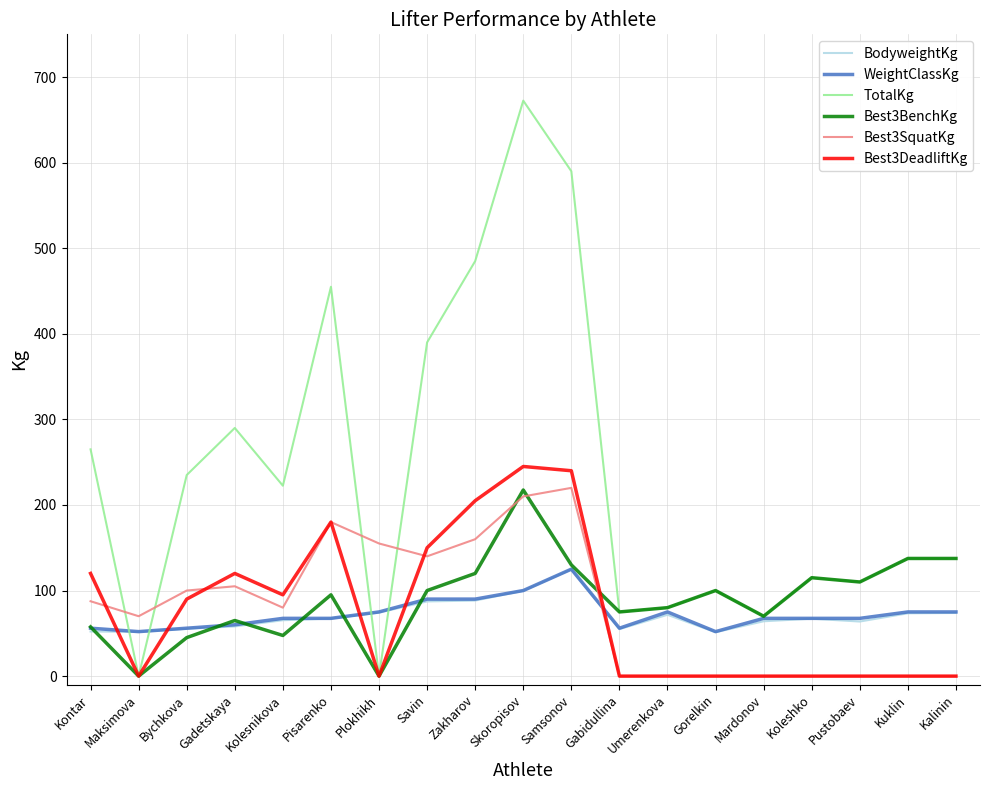

What position from the right is Kontar?

19